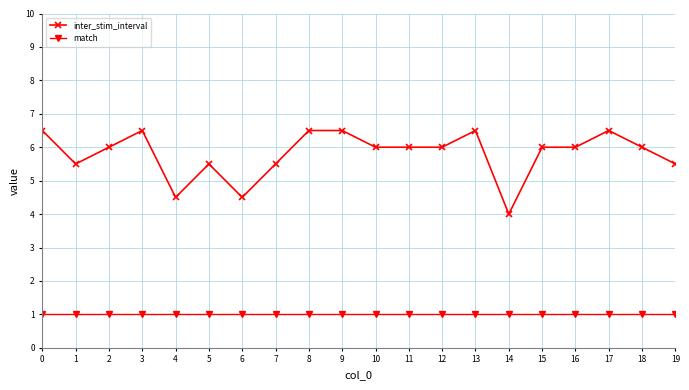

True or false: match and inter_stim_interval cross at least once.

False